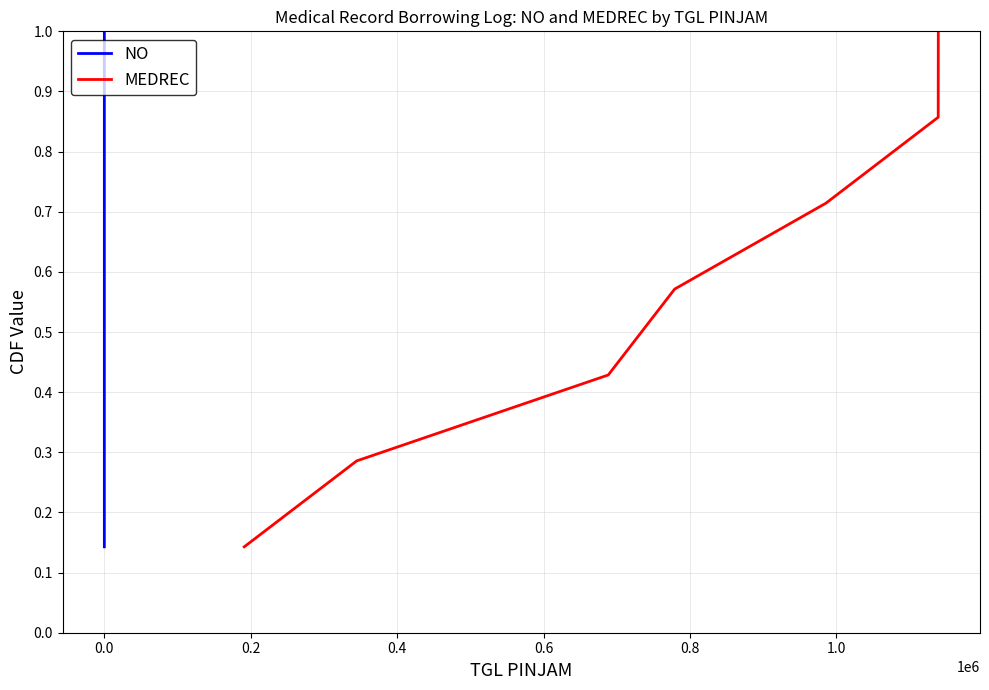

What is the highest value of the MEDREC series?

1.0